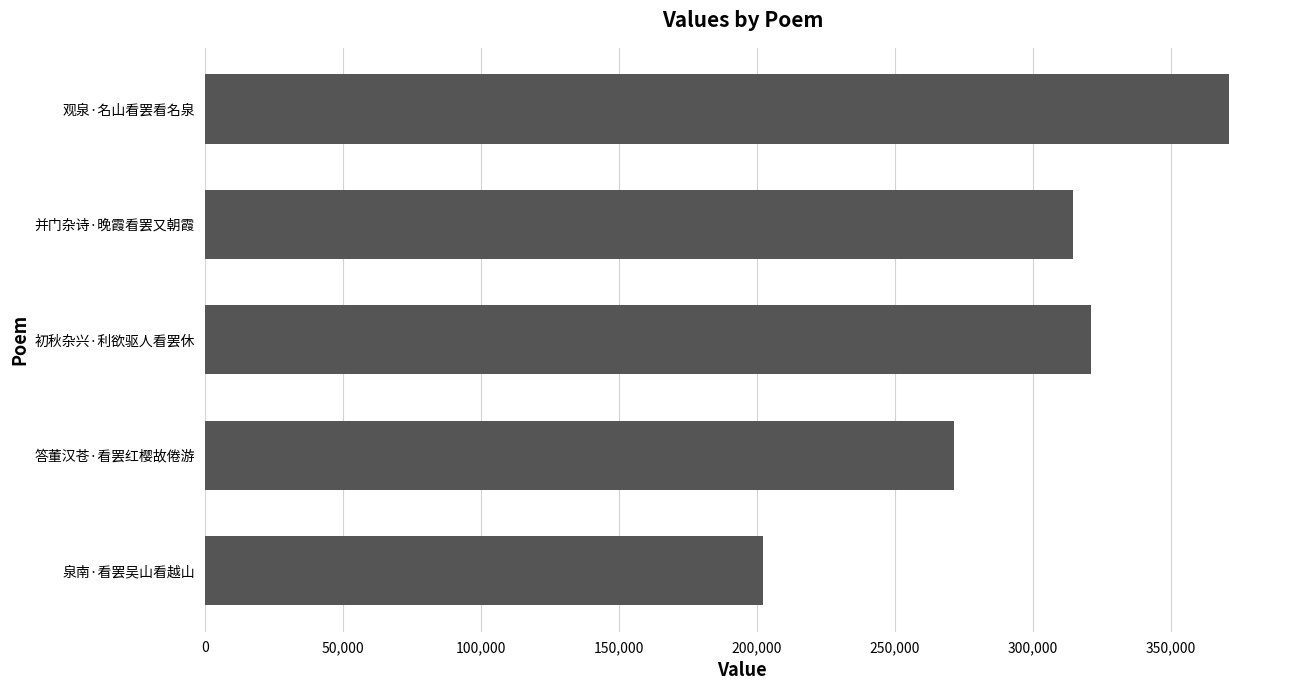

Rank the categories by value from highest to lowest.

观泉·名山看罢看名泉, 初秋杂兴·利欲驱人看罢休, 并门杂诗·晚霞看罢又朝霞, 答董汉苍·看罢红樱故倦游, 泉南·看罢吴山看越山